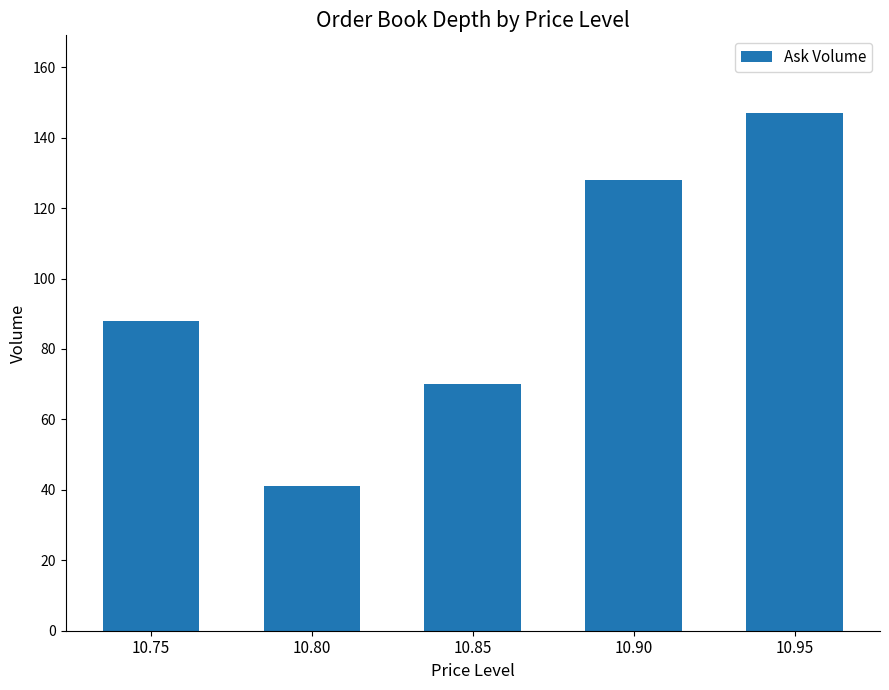

What is the minimum value shown in the chart?

41